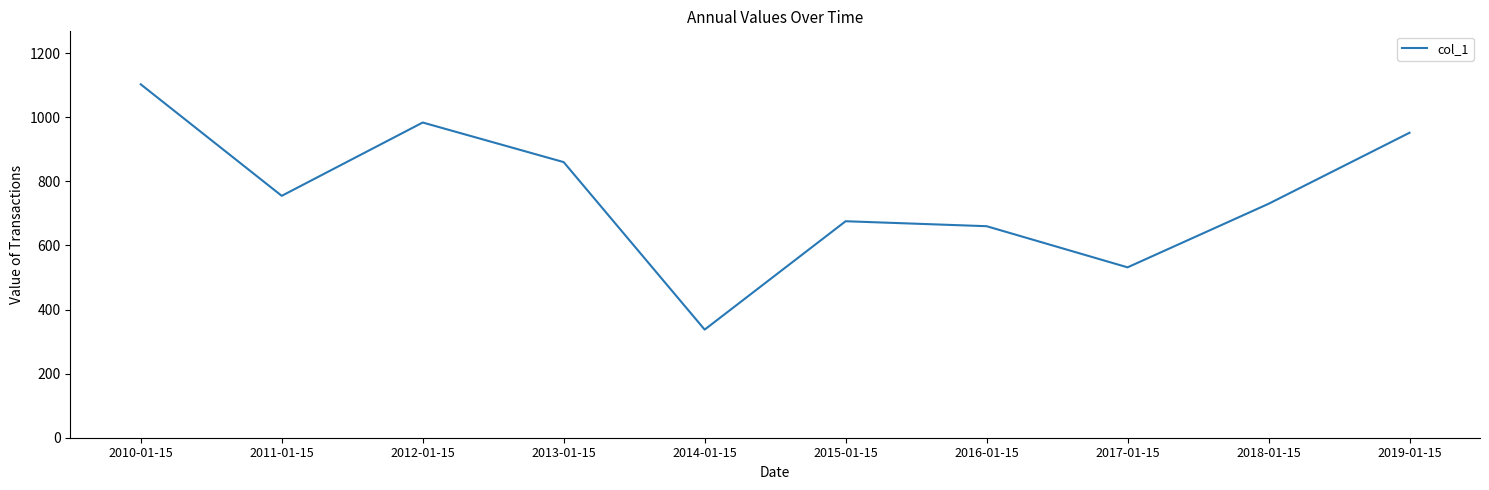

List the labels in order of value, smallest first.

2014-01-15, 2017-01-15, 2016-01-15, 2015-01-15, 2018-01-15, 2011-01-15, 2013-01-15, 2019-01-15, 2012-01-15, 2010-01-15